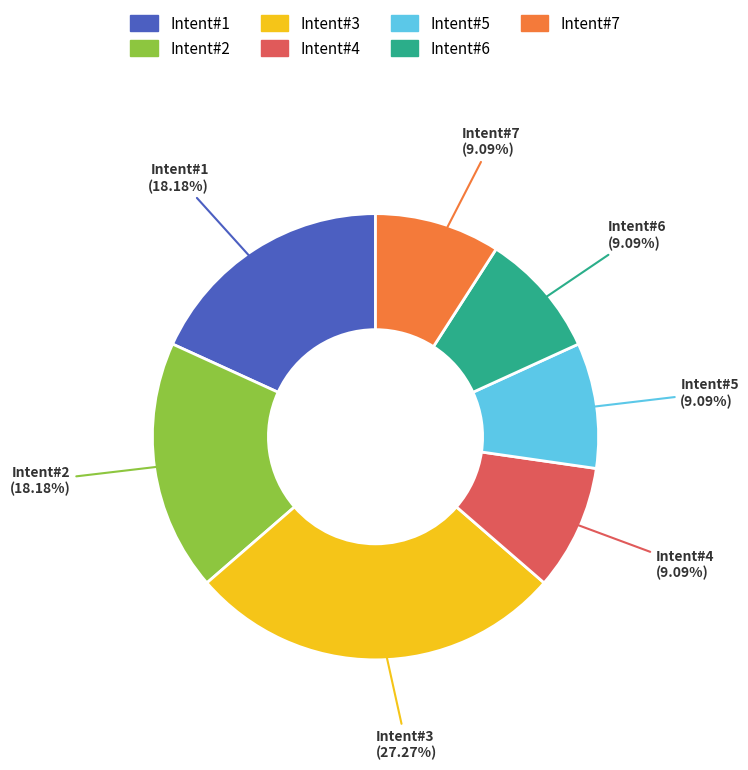

What is the ratio of the value at Intent#6 to the value at Intent#7?

1.0